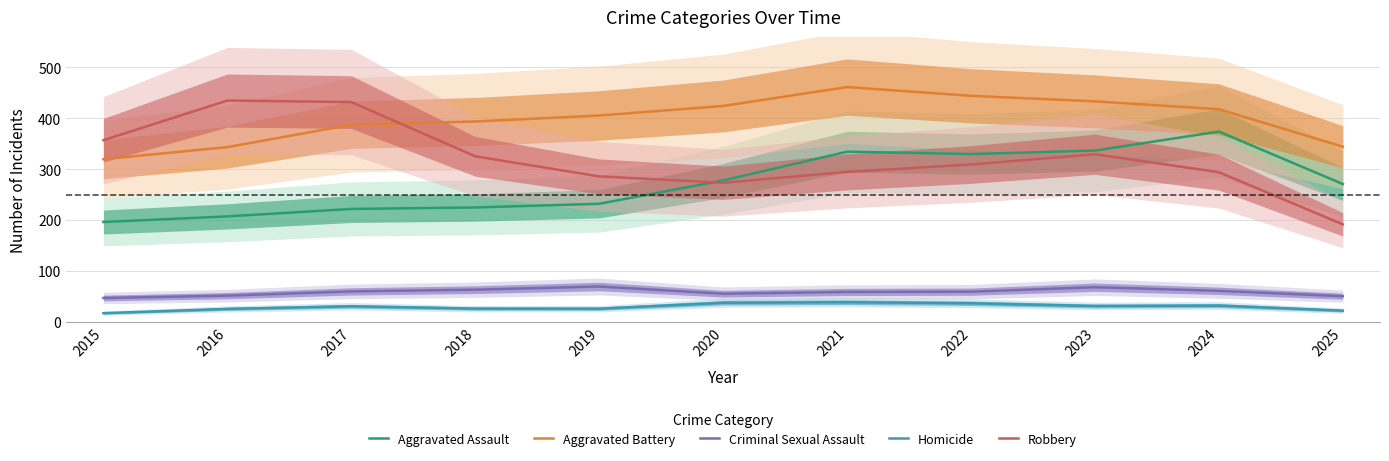

What are all the series names shown in the legend?

Aggravated Assault, Aggravated Battery, Criminal Sexual Assault, Homicide, Robbery